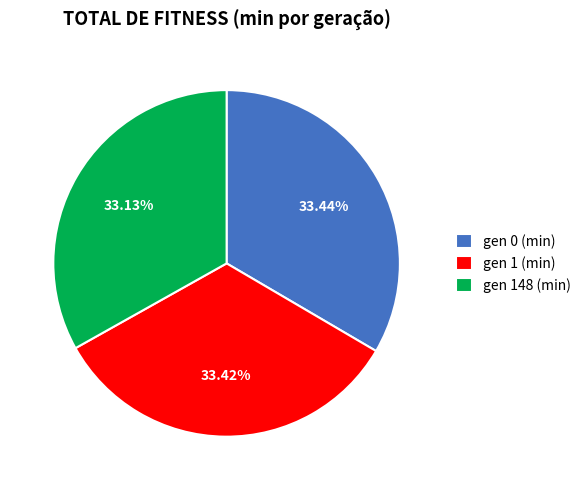

To the nearest percent, what is the average slice percentage?

33%